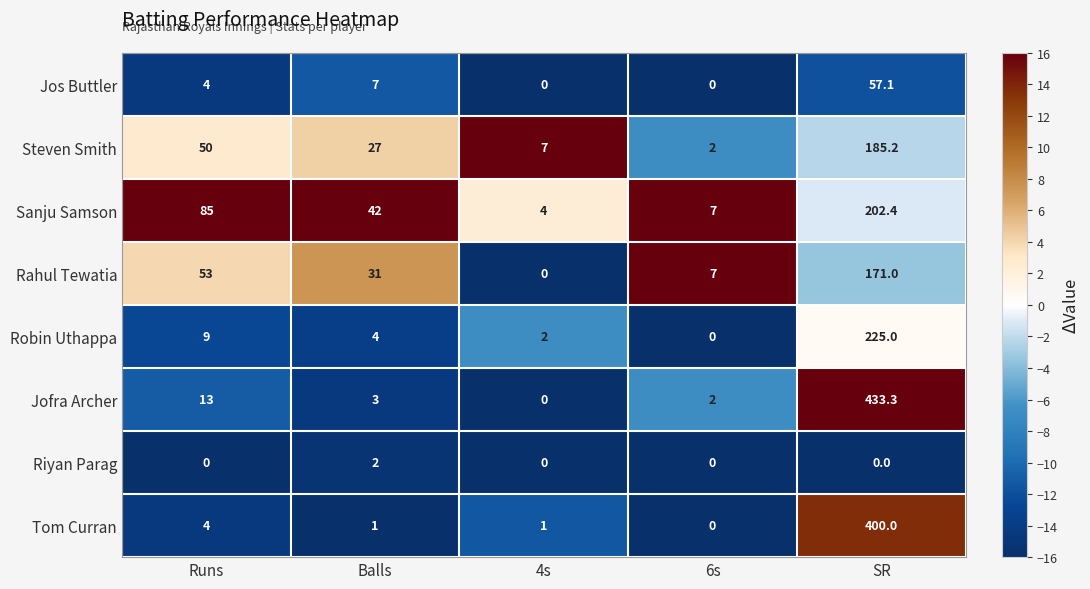

At which label does Jos Buttler reach its peak?

SR